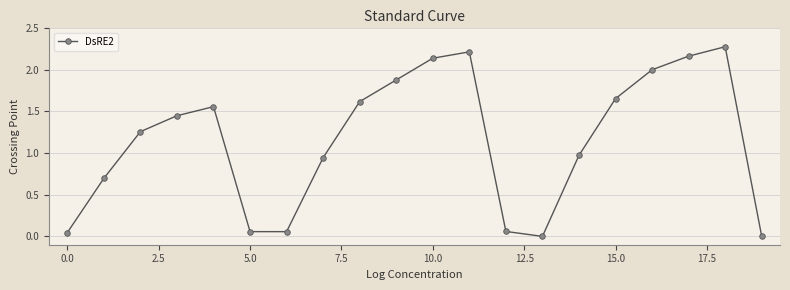

What is the average value?

1.2